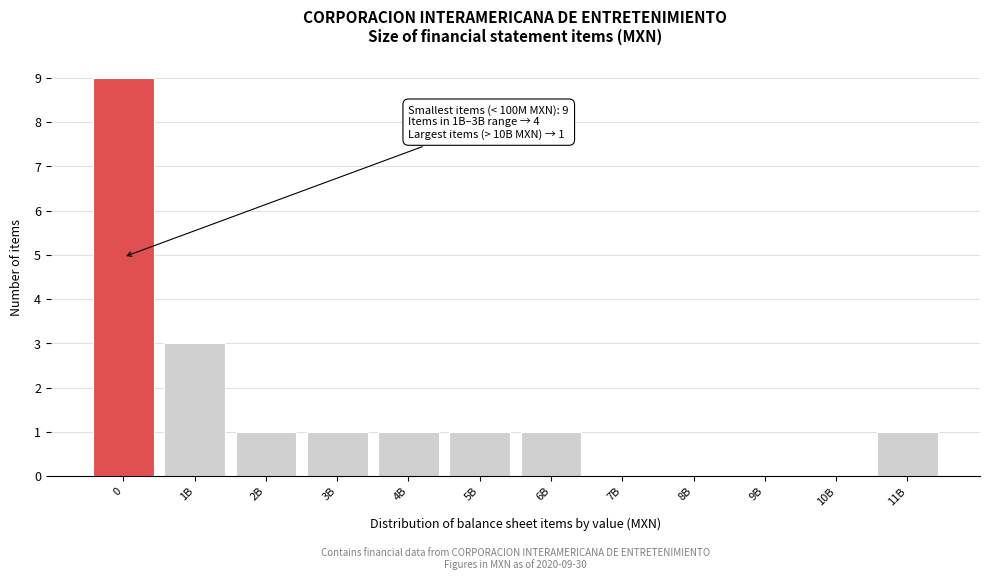

Reading left to right, transcribe all the data shown in this chart.

0=9	1B=3	2B=1	3B=1	4B=1	5B=1	6B=1	7B=0	8B=0	9B=0	10B=0	11B=1